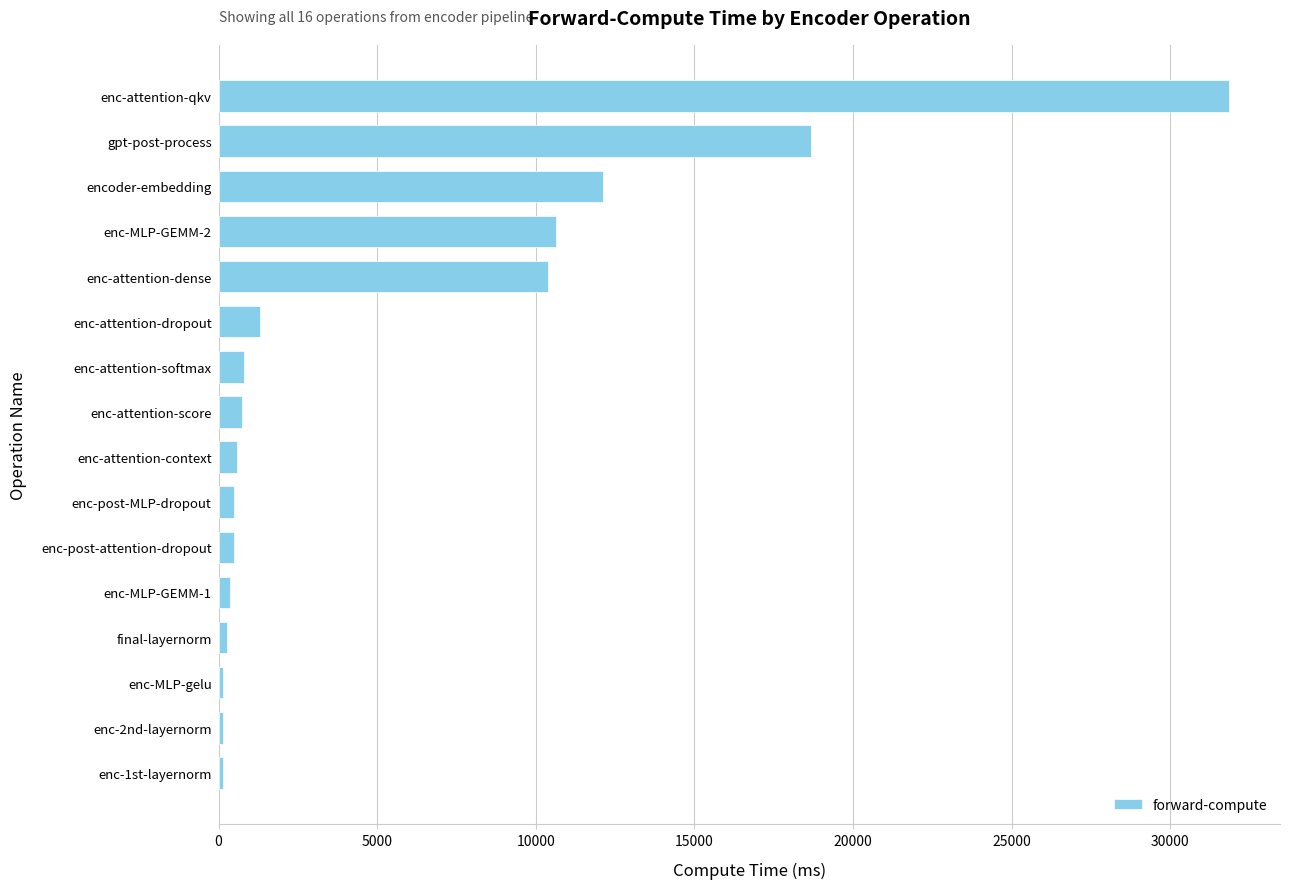

Where is the data nearest to the value 15998?

gpt-post-process